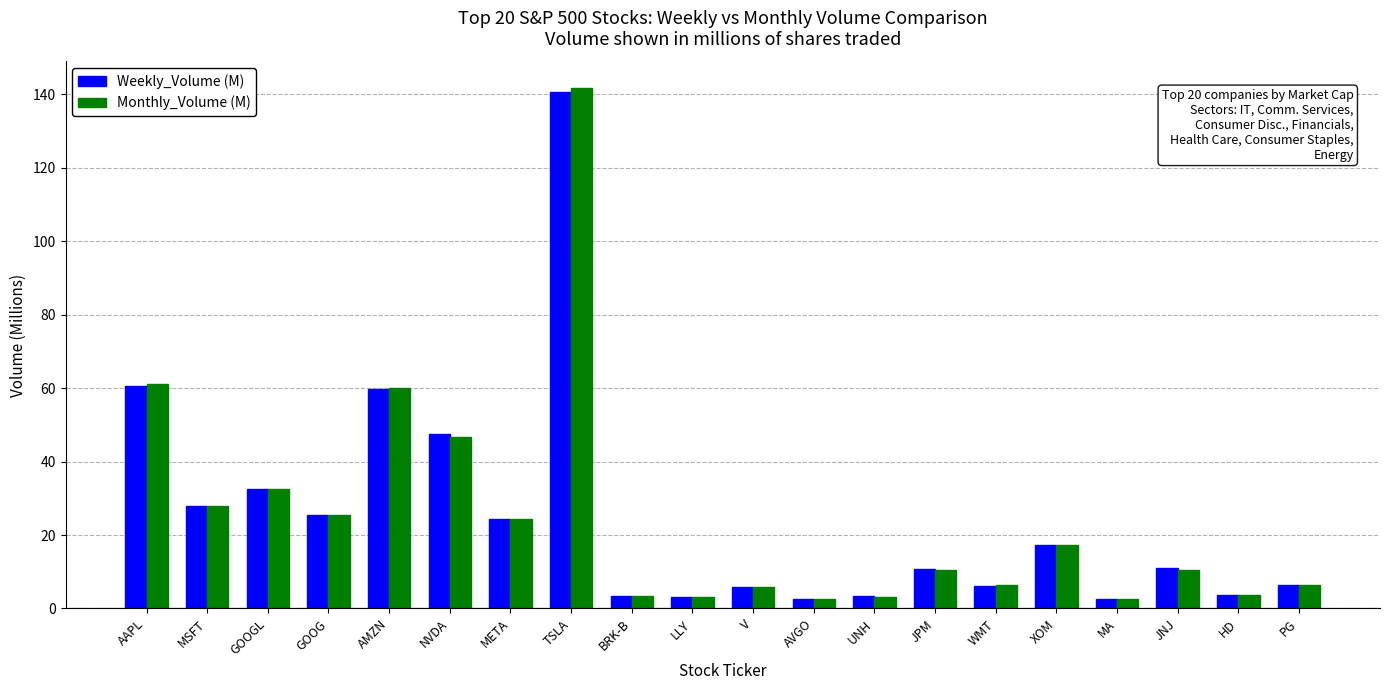

What position from the left is PG?

20